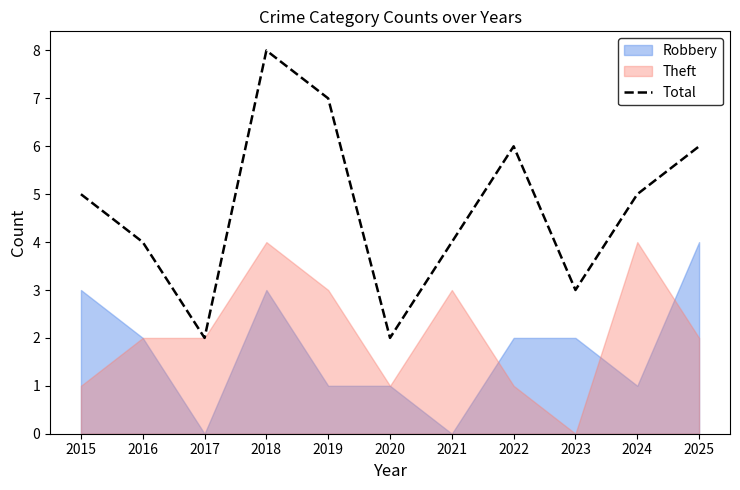

List the labels in order of value, largest first.

2018, 2019, 2022, 2025, 2015, 2024, 2016, 2021, 2023, 2017, 2020